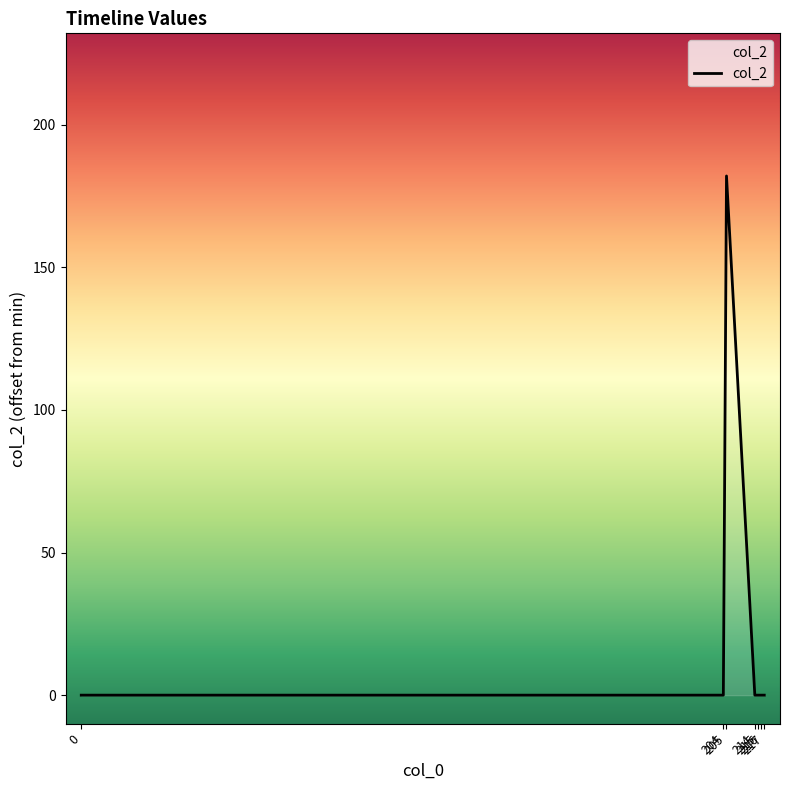

What is the maximum value shown in the chart?

182